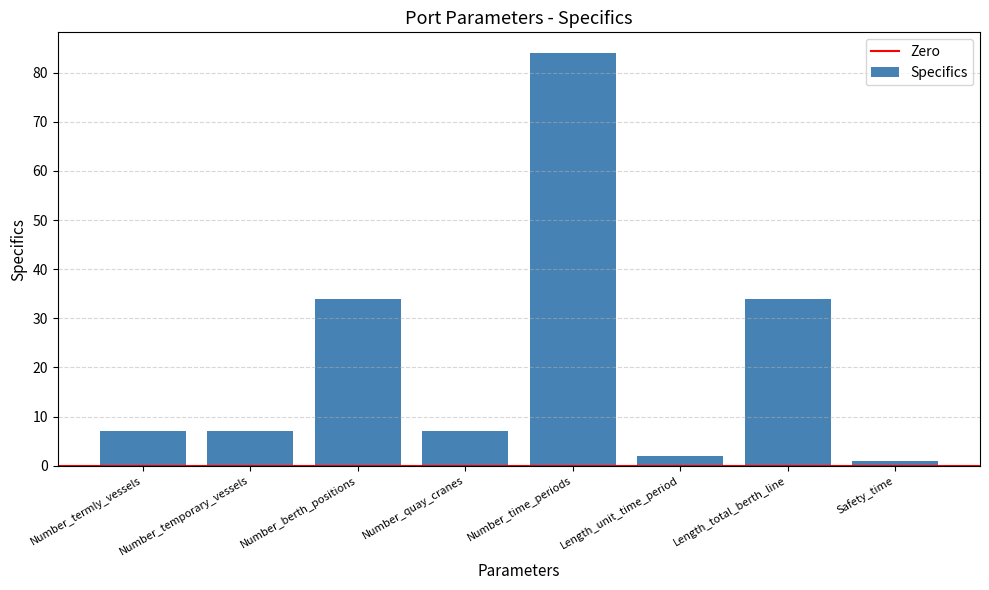

What is the sum of the values at Number_berth_positions and Number_quay_cranes?

41